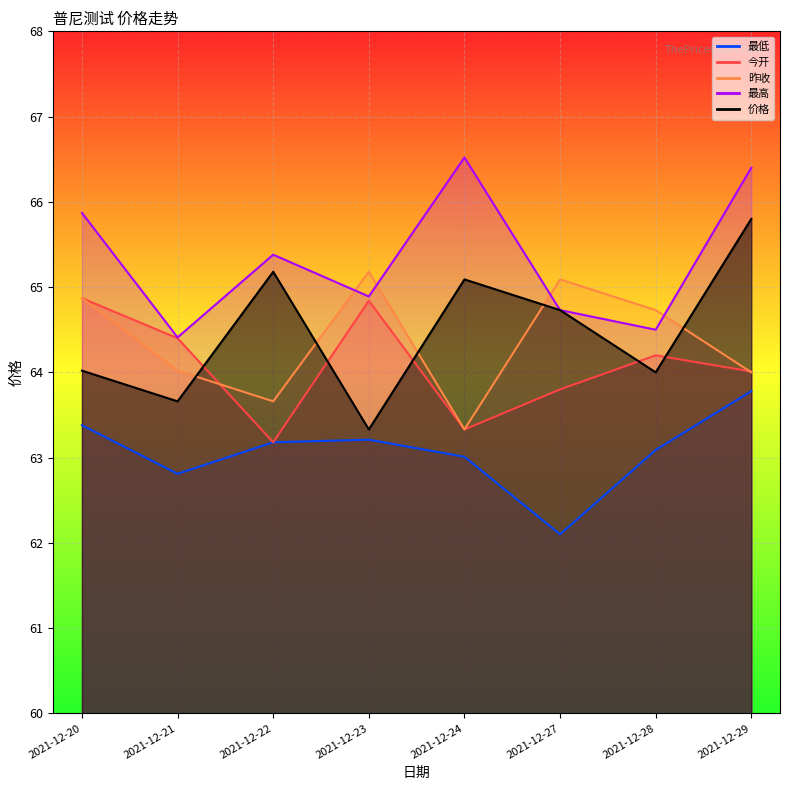

What is the difference between the 今开 values at 2021-12-23 and 2021-12-24?

1.5